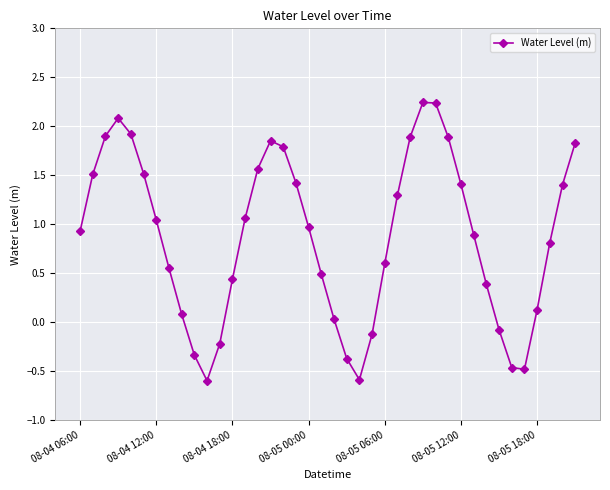

True or false: there are more than 1 points higher than both neighbors.

True